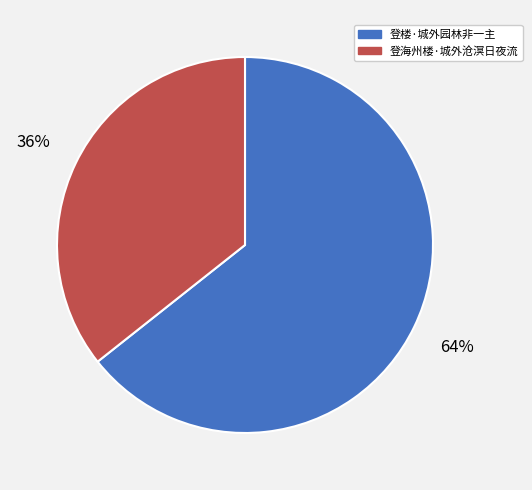

Combined, do 登海州楼·城外沧溟日夜流 and 登楼·城外园林非一主 account for over 50%?

Yes